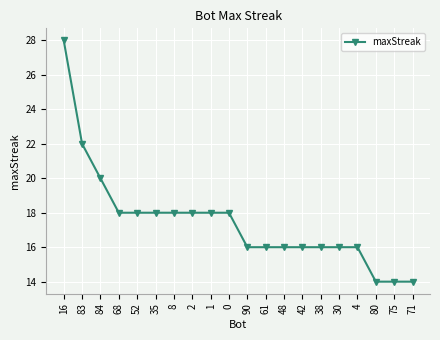

What is the label of the 8th point from the left?

2